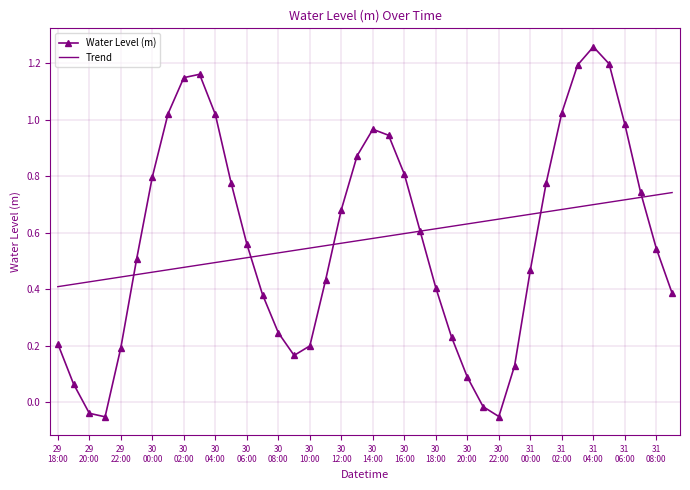

List the series in order of their peak value, highest first.

Water Level (m), Trend